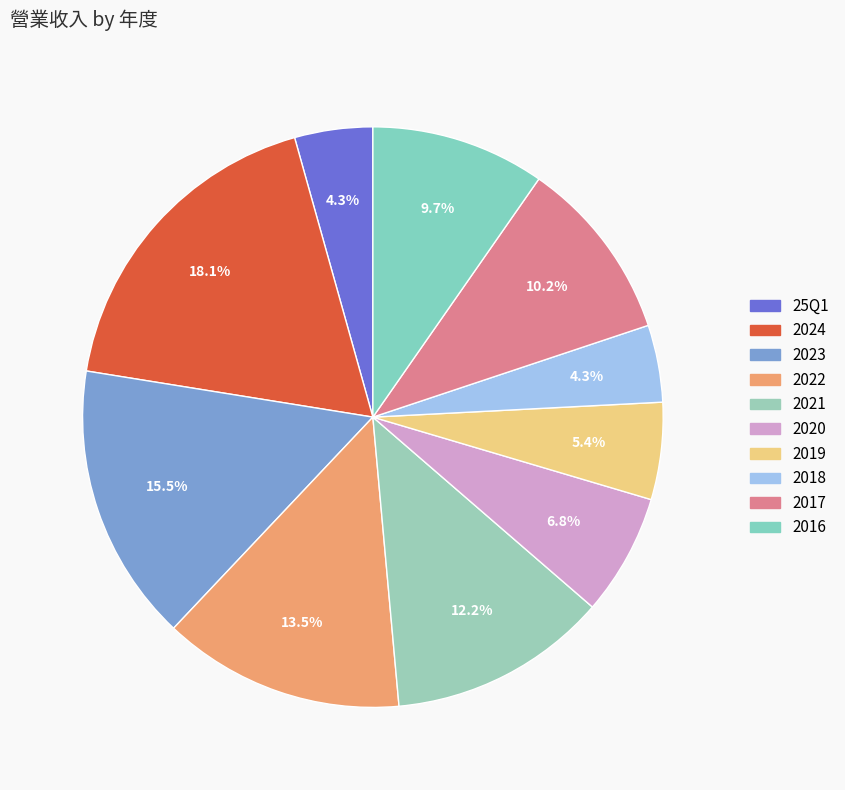

How many slices are in this pie chart?

10